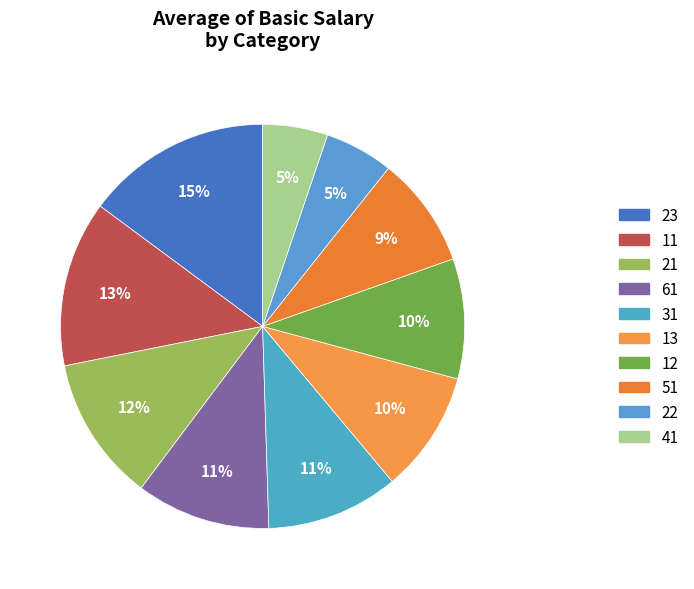

What is the largest slice in the pie chart?

23